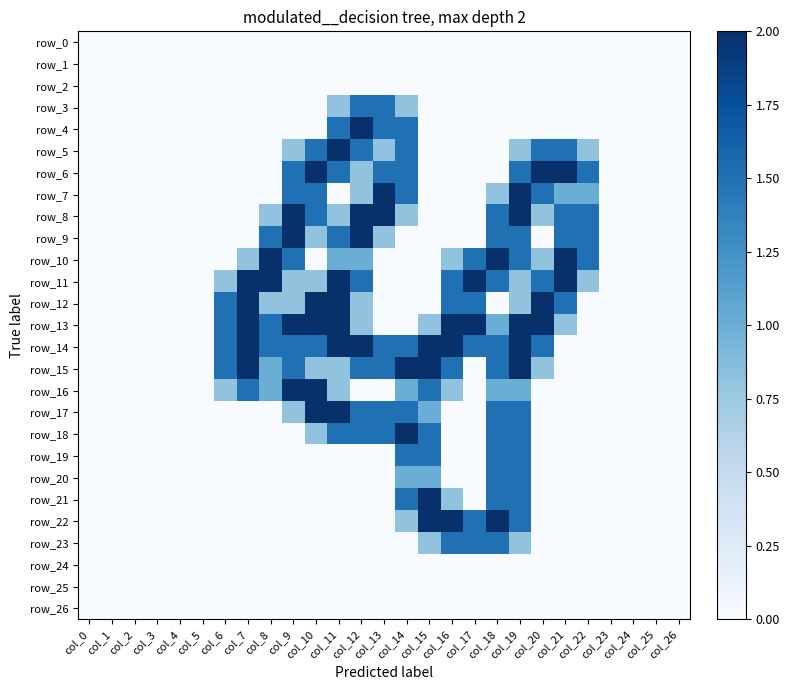

Which has a higher value, col_24 or col_4?

col_24